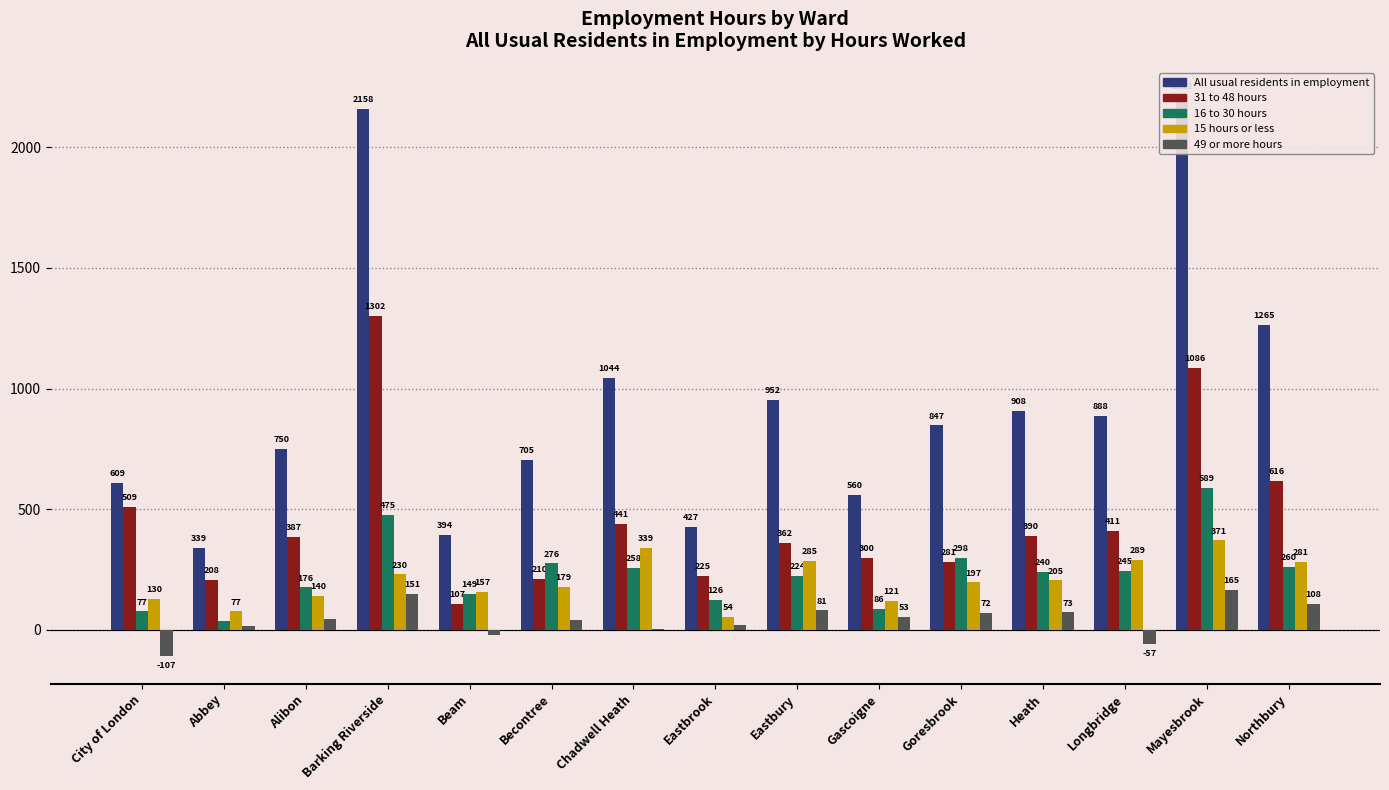

What position from the right is Becontree?

10